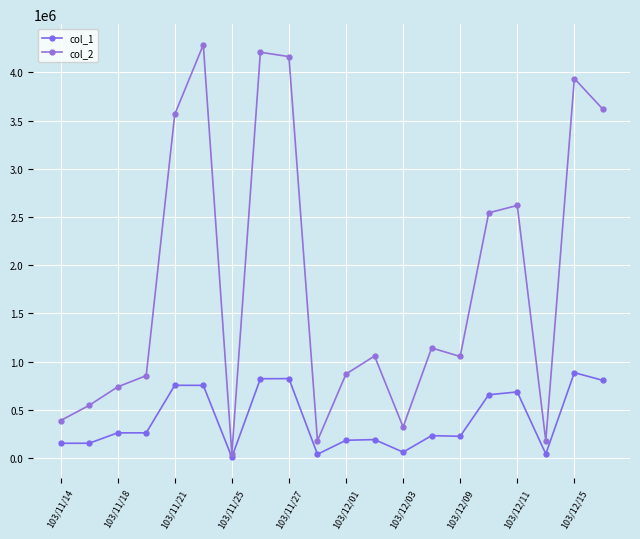

What is the value of the col_1 point at the 3rd from the left?

262000